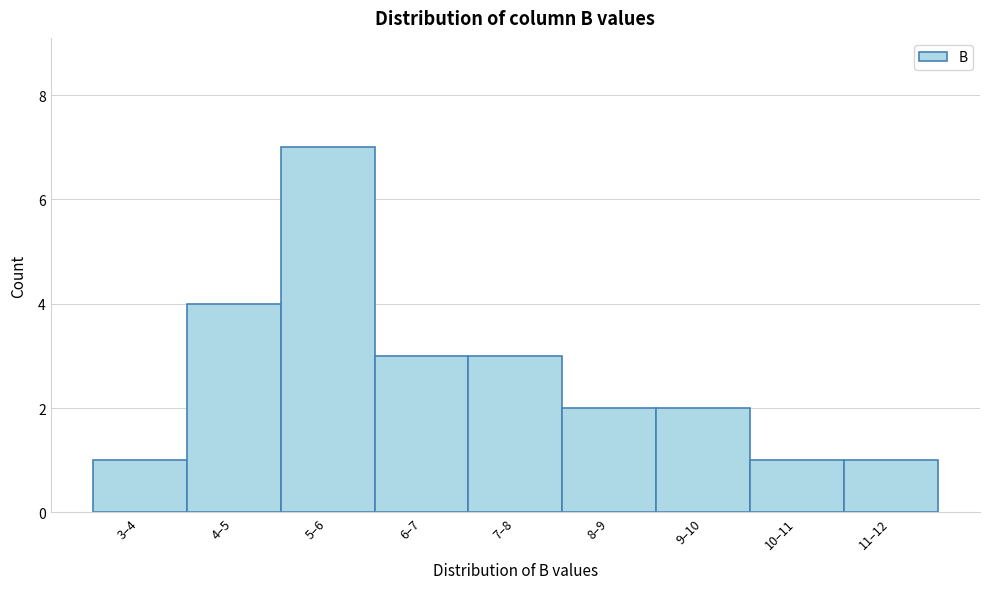

Reading left to right, what are all the values shown in this chart?

3–4=1	4–5=4	5–6=7	6–7=3	7–8=3	8–9=2	9–10=2	10–11=1	11–12=1